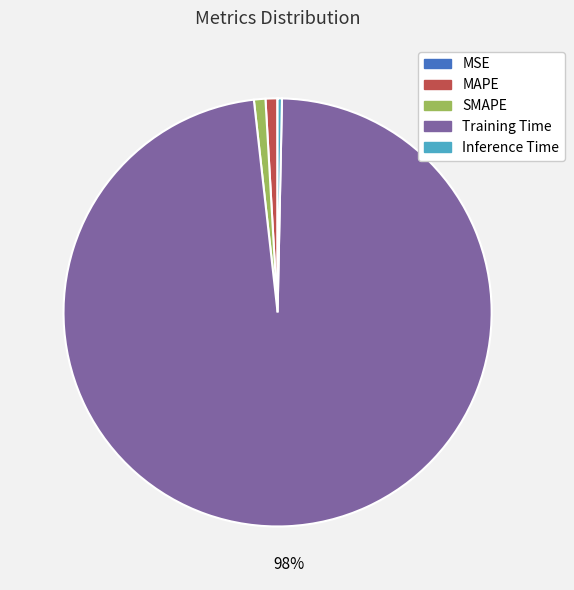

True or false: SMAPE accounts for 1% of the total.

True